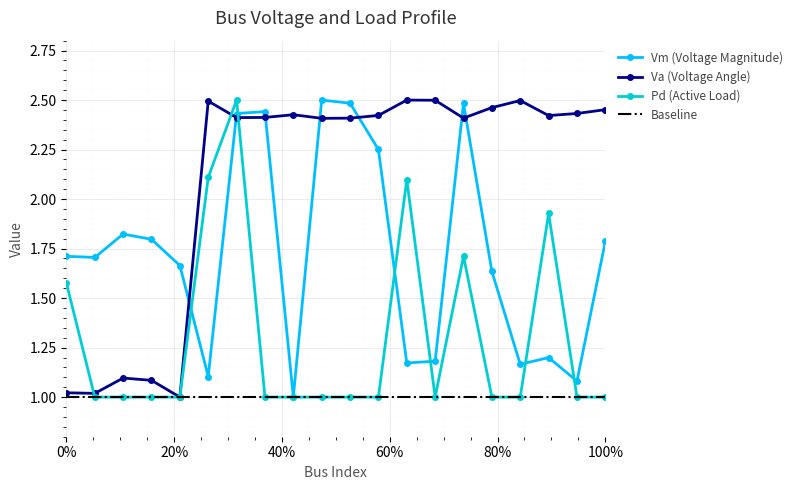

The Va (Voltage Angle) series shows 3.5 at 100%. True or false?

False